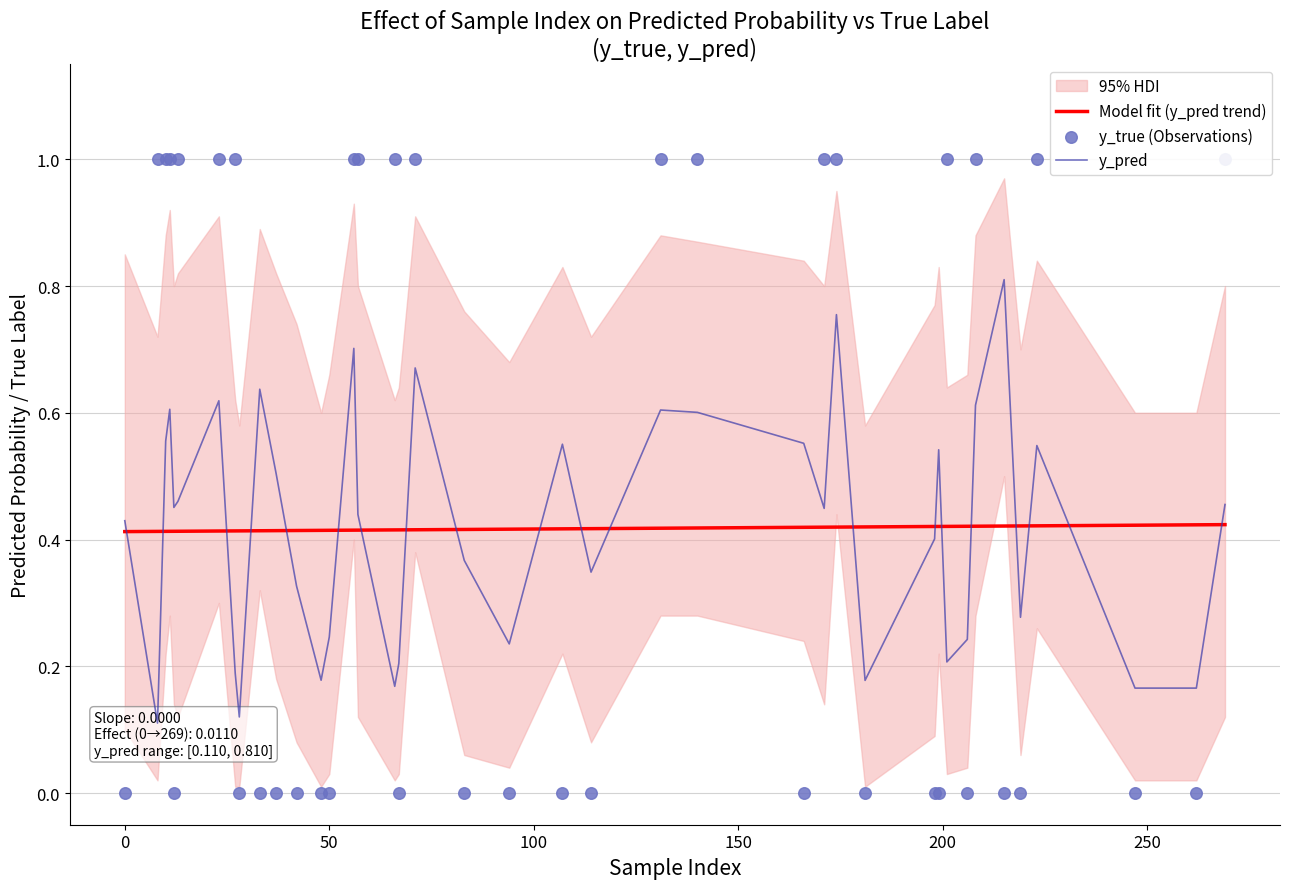

Which series has the widest spread of Y values?

y_true (Observations)